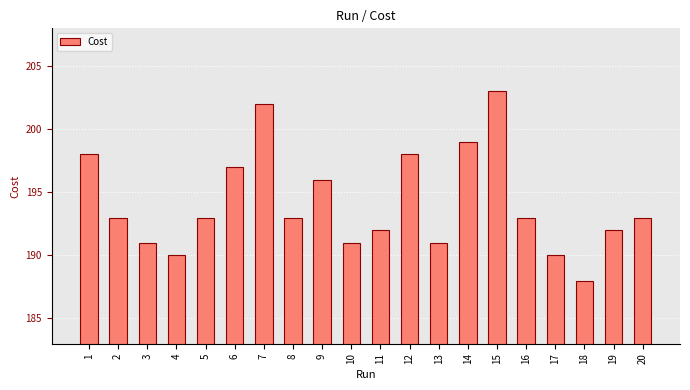

Reading left to right, what are all the values shown in this chart?

198	193	191	190	193	197	202	193	196	191	192	198	191	199	203	193	190	188	192	193